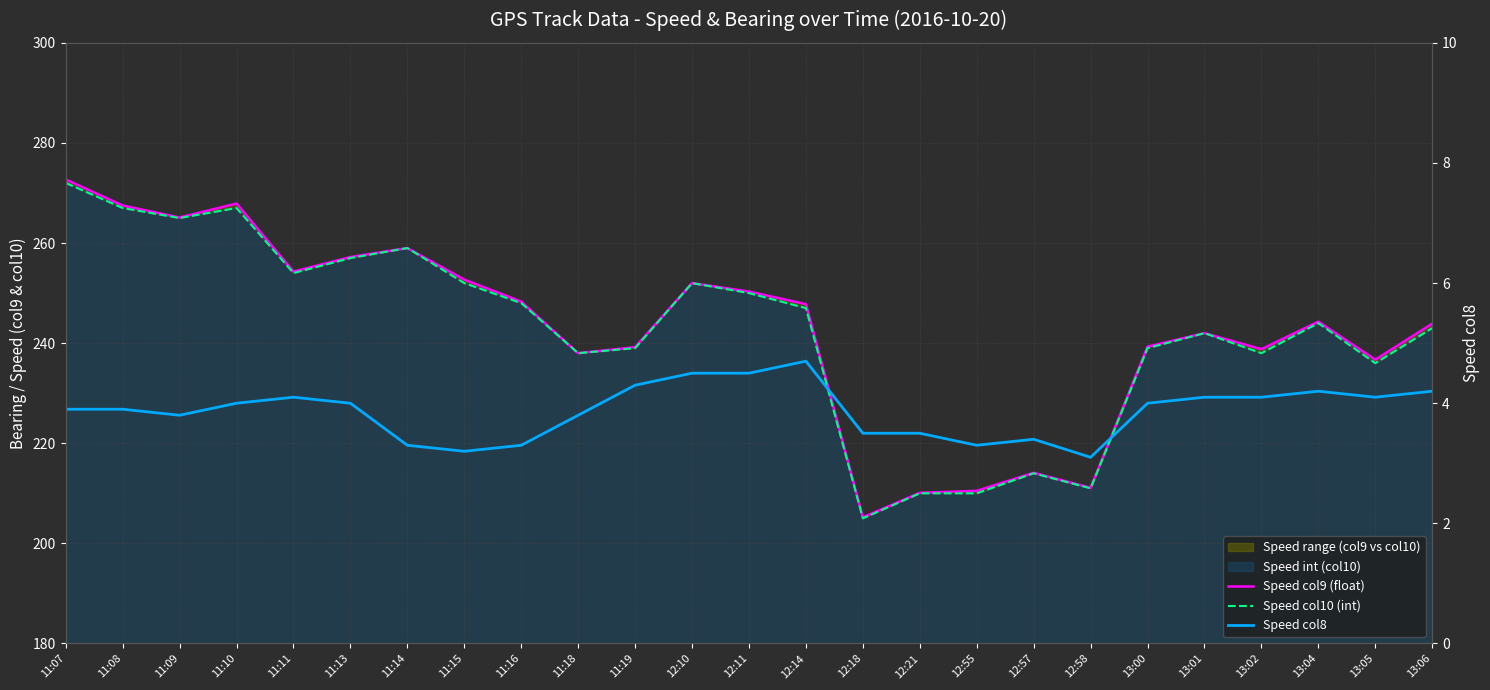

Which series changed the most between 12:14 and 13:00?

Speed col9 (float)